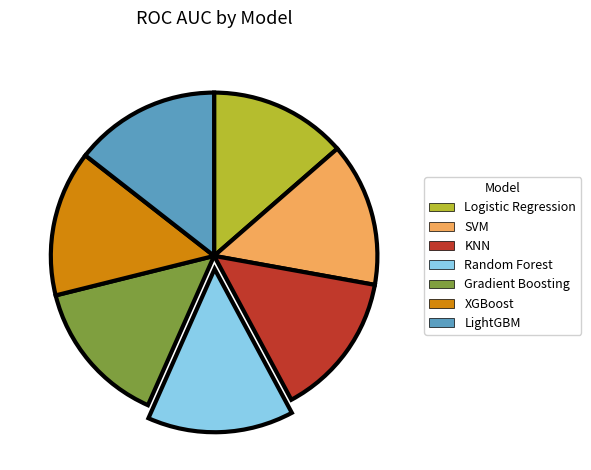

Which slice is the smallest?

Logistic Regression